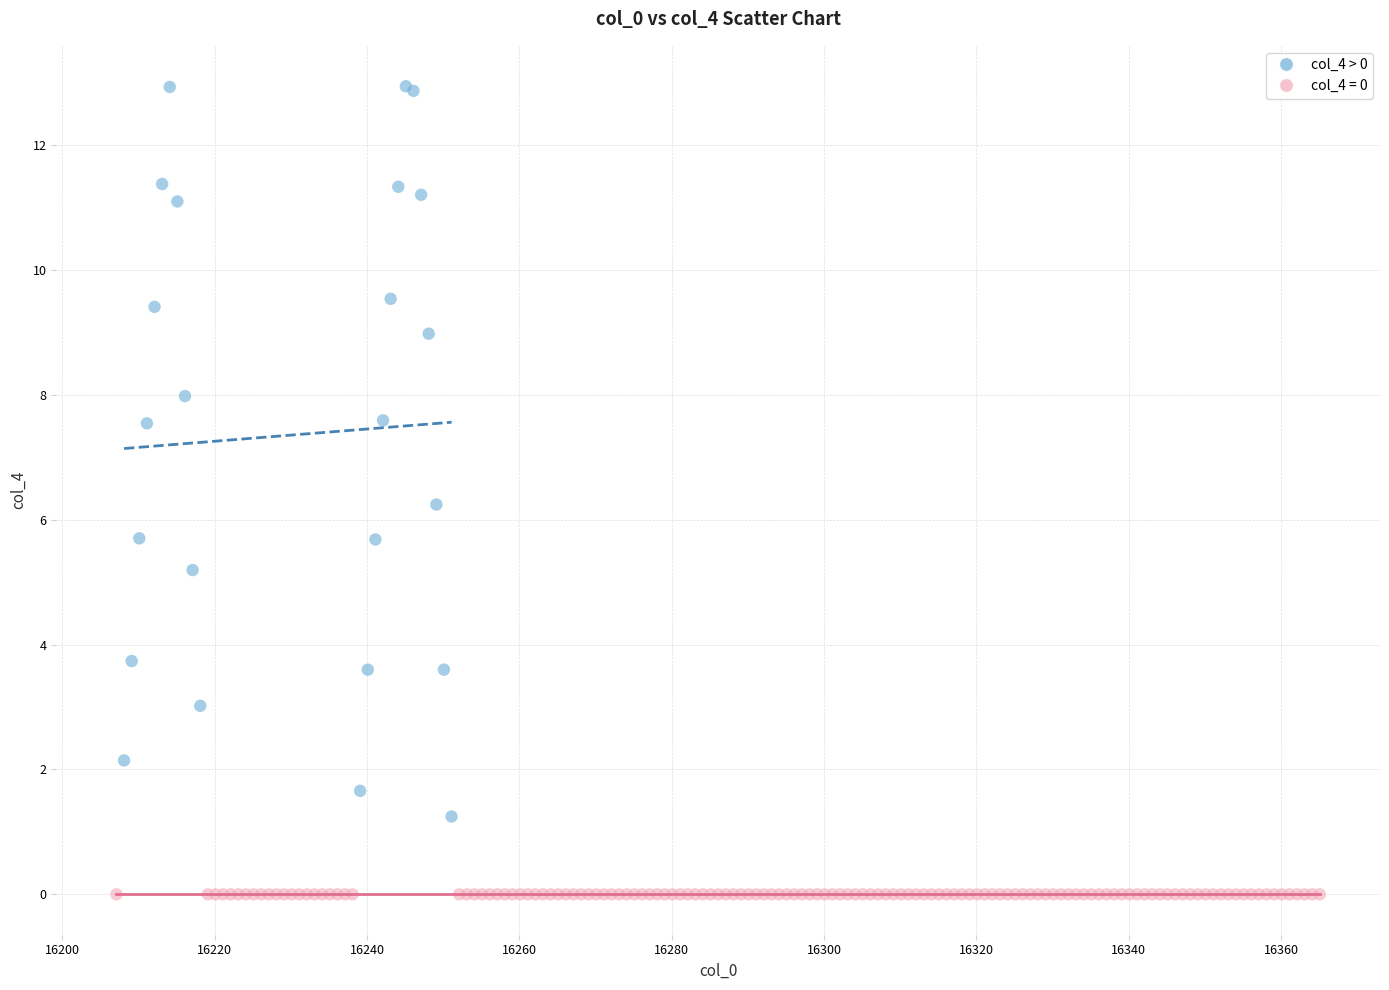

Which series reaches the maximum Y coordinate?

col_4 > 0